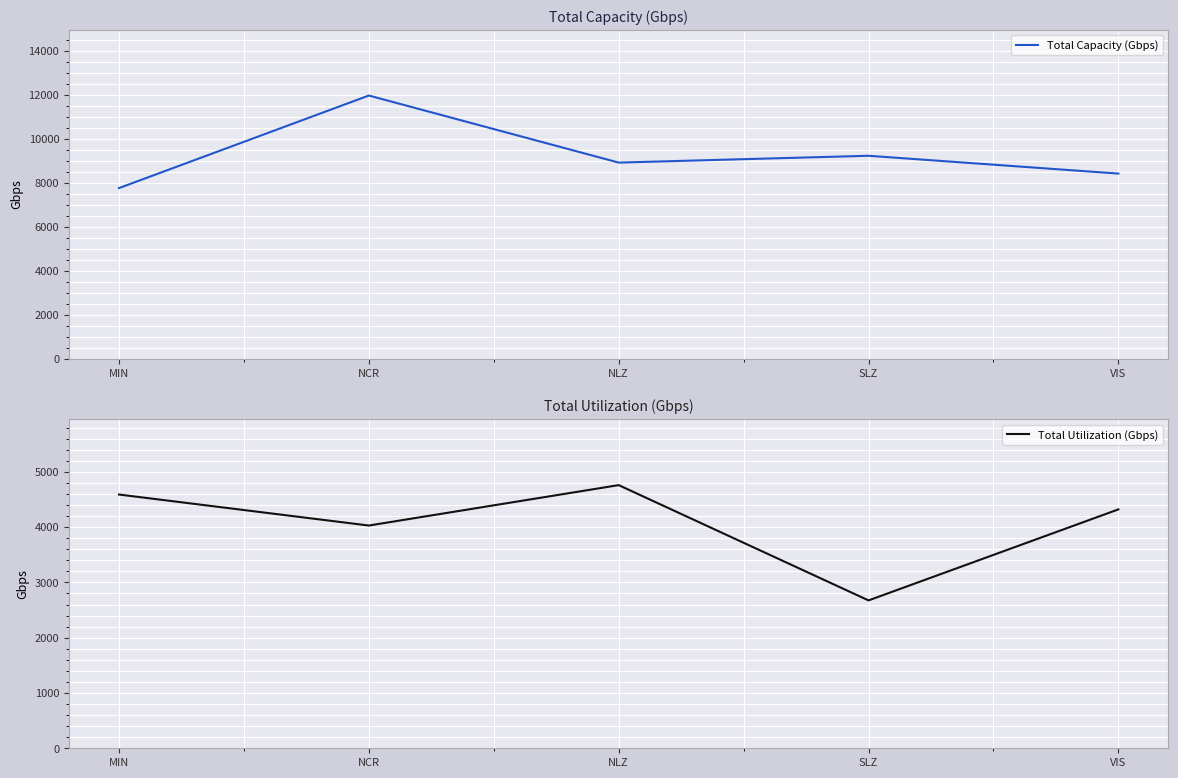

Is it true that Total Capacity (Gbps) equals 7760.0 at MIN?

True